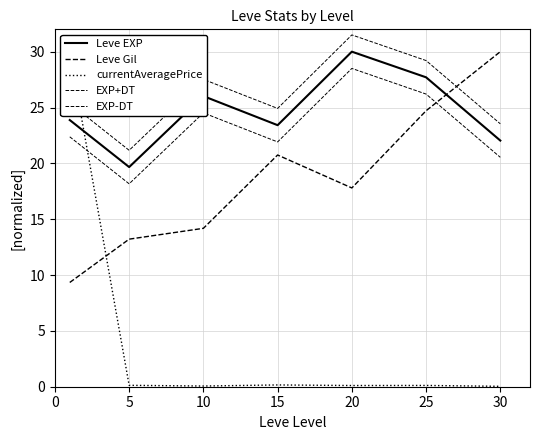

Where is the first local minimum for Leve EXP?

5